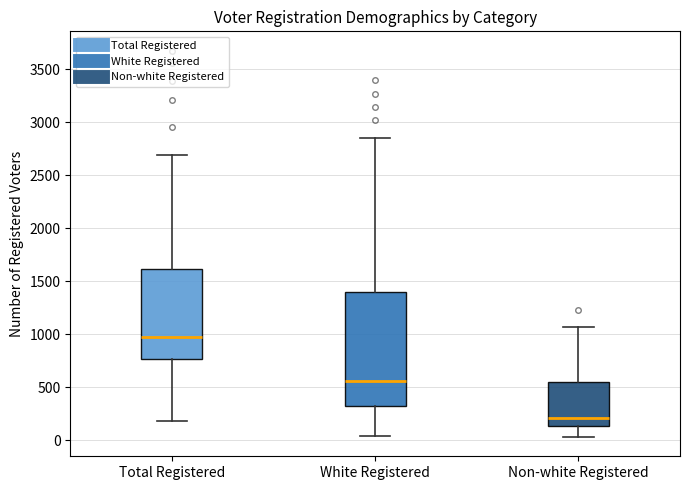

Where does the median line of the box for White Registered sit on the y-axis? The values are not printed on the chart, so give them approximately, as read against the axis.

550